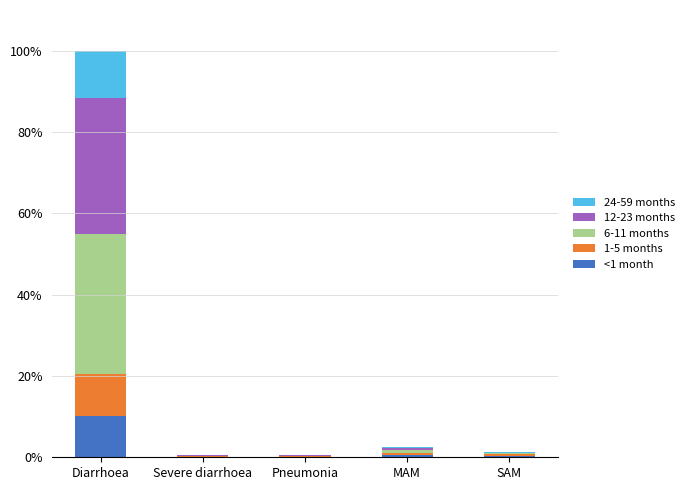

Does the chart contain stacked bars?

Yes